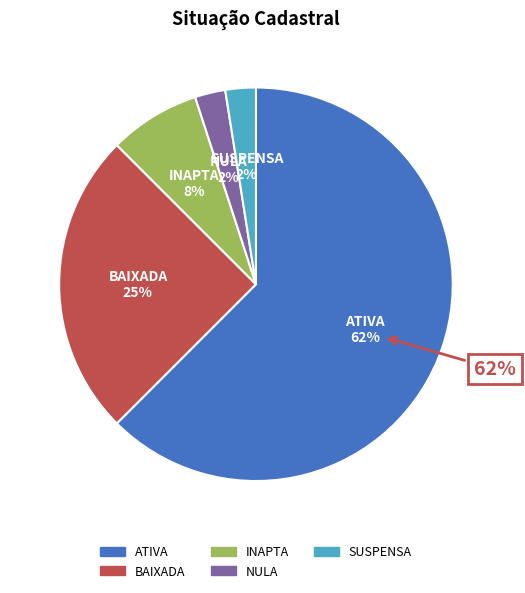

Does SUSPENSA account for over 50% of the chart?

No